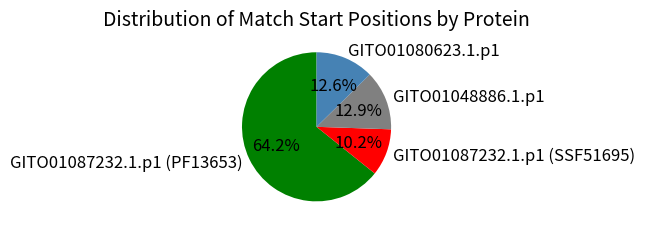

What percentage do GITO01087232.1.p1 (SSF51695) and GITO01080623.1.p1 together represent?

22.8%